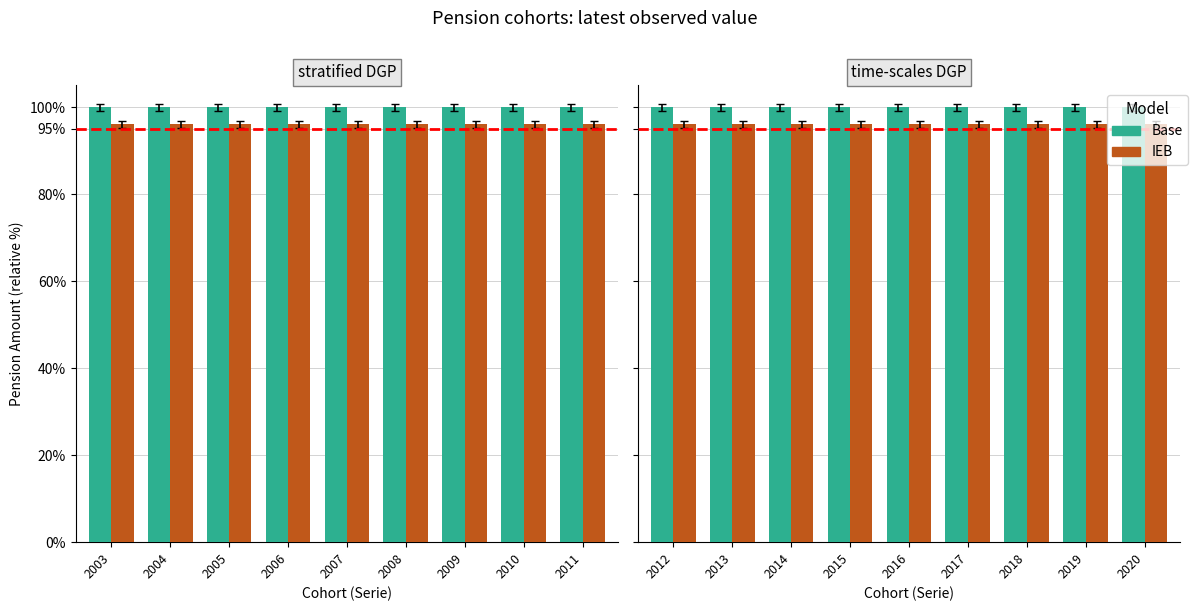

What are all the series names shown in the legend?

Base, IEB